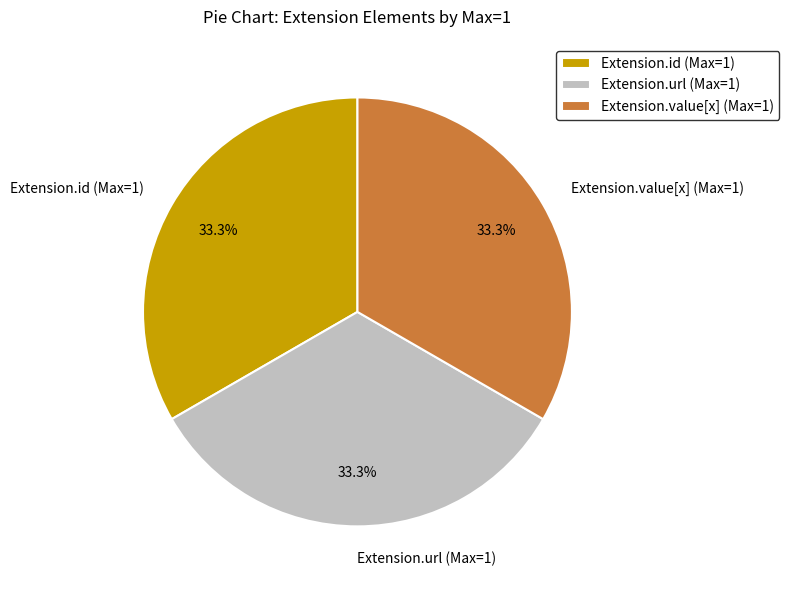

To the nearest percent, what is the difference between the largest and smallest slice percentages?

0%